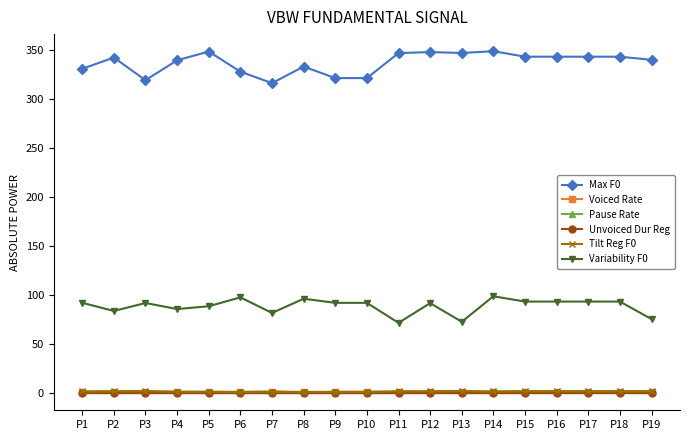

The value of Max F0 at P7 is 201.6. True or false?

False